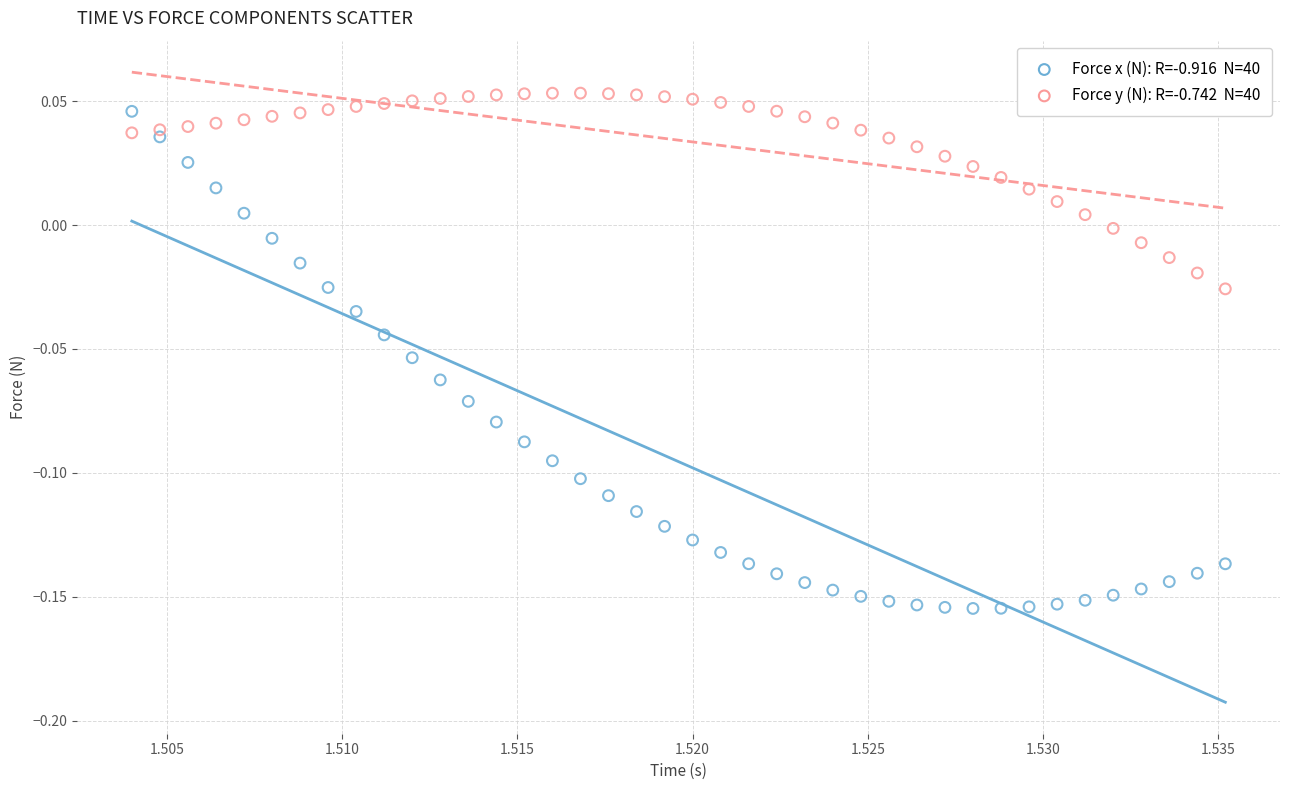

How many data points are displayed?

80